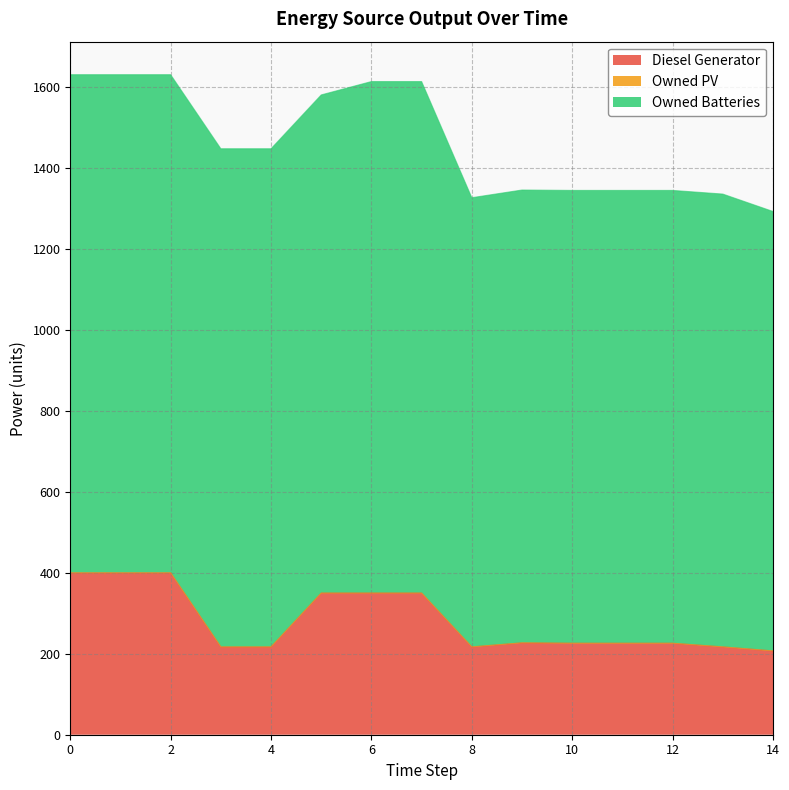

At which label does Owned Batteries first exceed 1231?

6